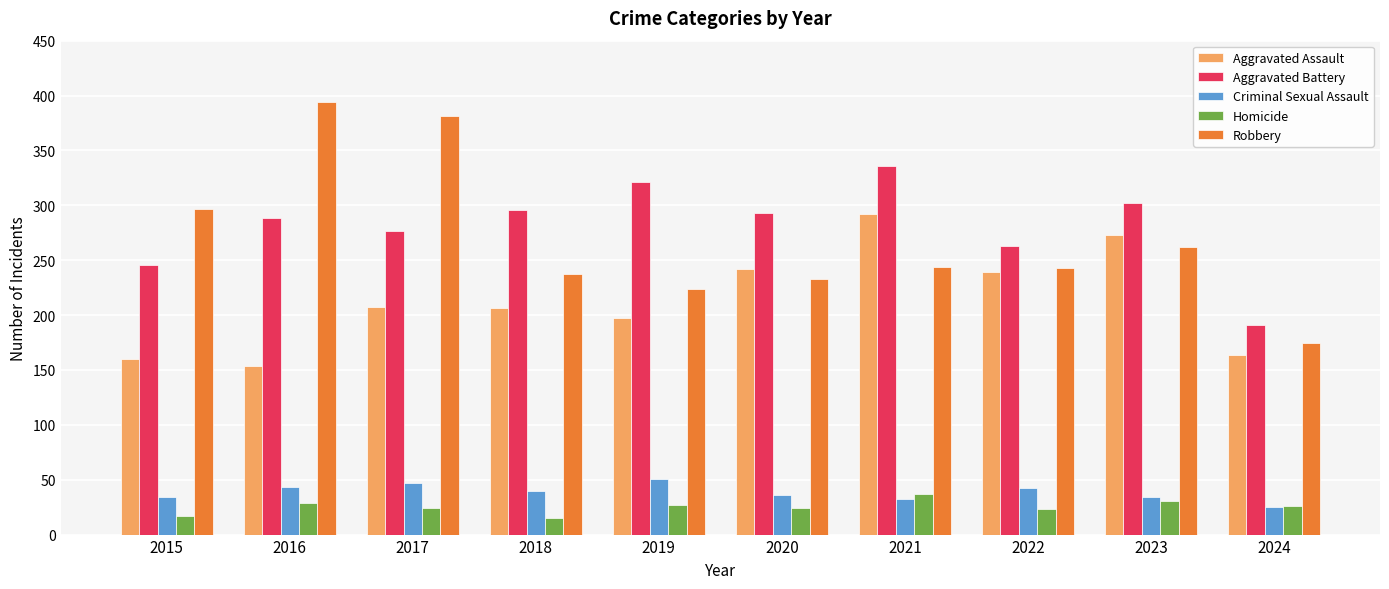

Where does the Robbery series first go above 244?

2015